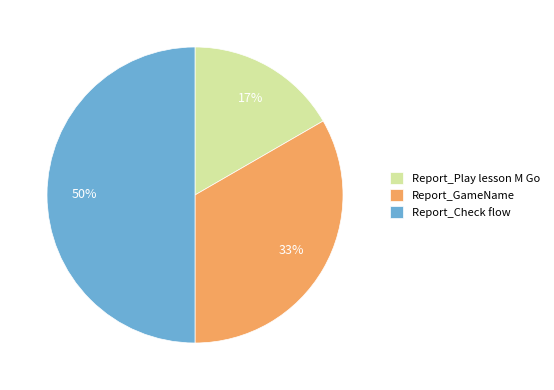

Count the number of slices in the pie.

3